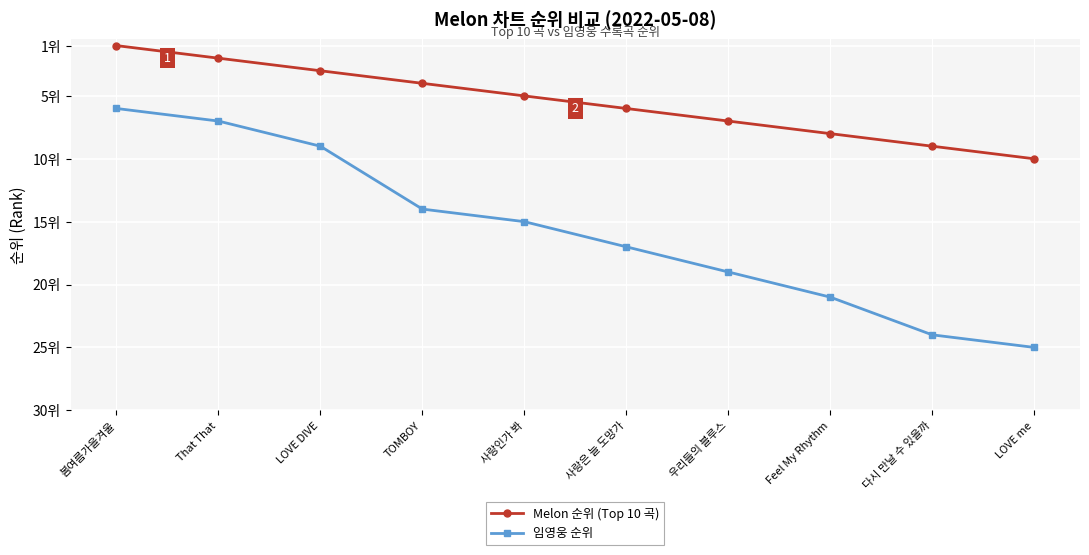

Which series changed the most between LOVE DIVE and LOVE me?

임영웅 순위